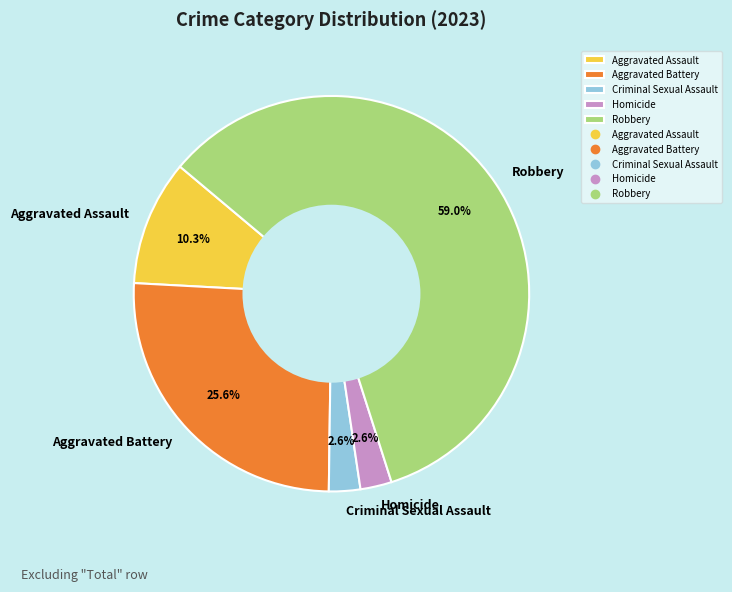

To the nearest percent, what is the difference between the largest and smallest slice percentages?

56%